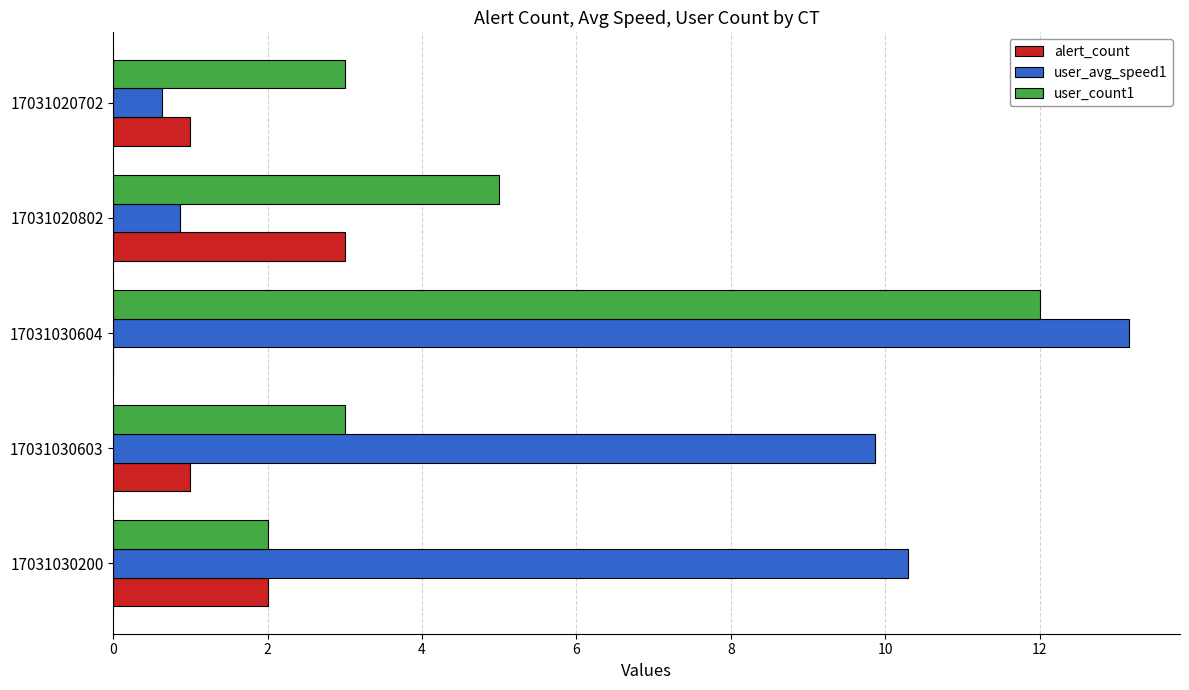

What is the maximum value for user_avg_speed1?

13.2